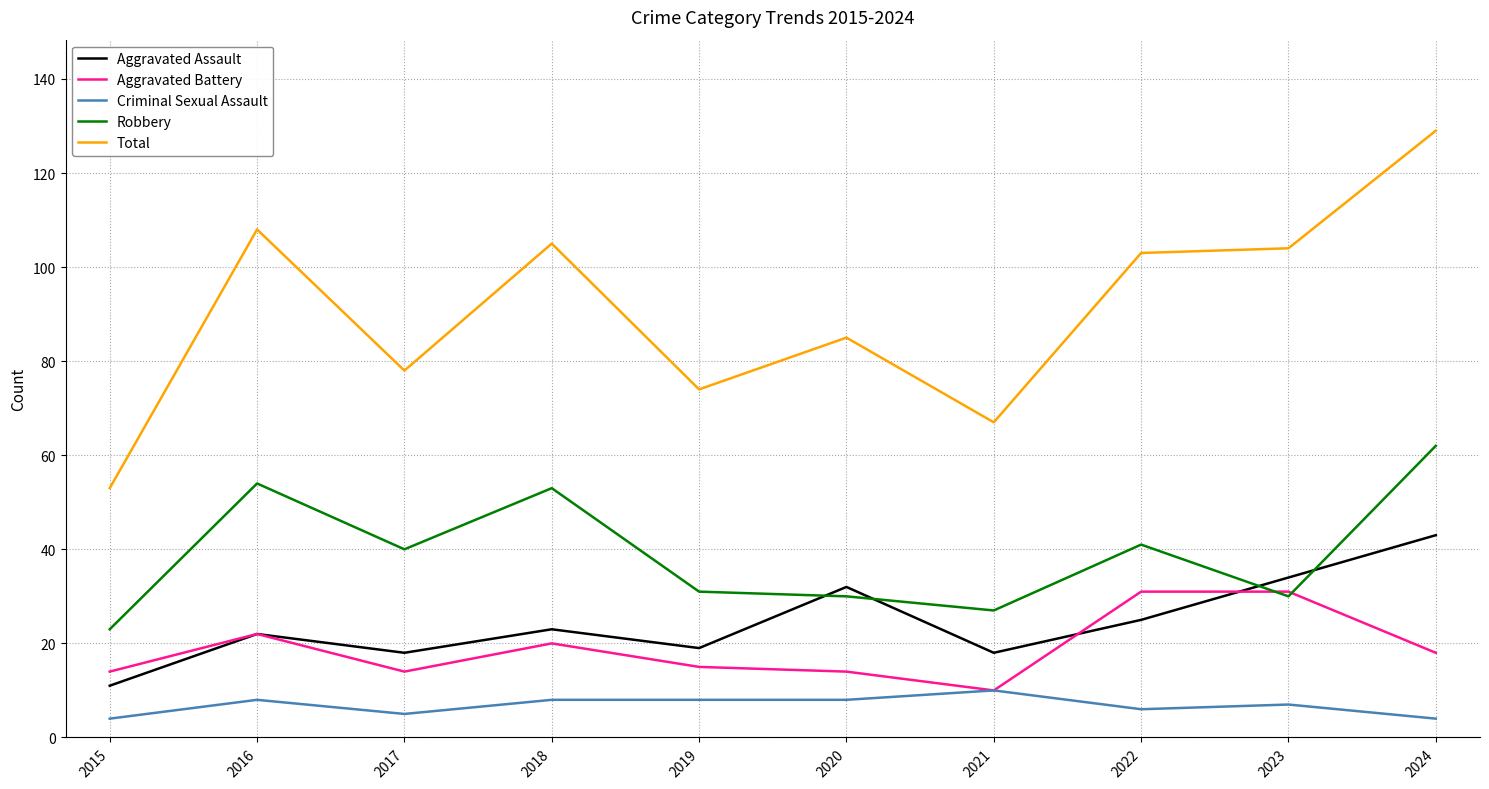

At which label is Total closest to 91?

2020